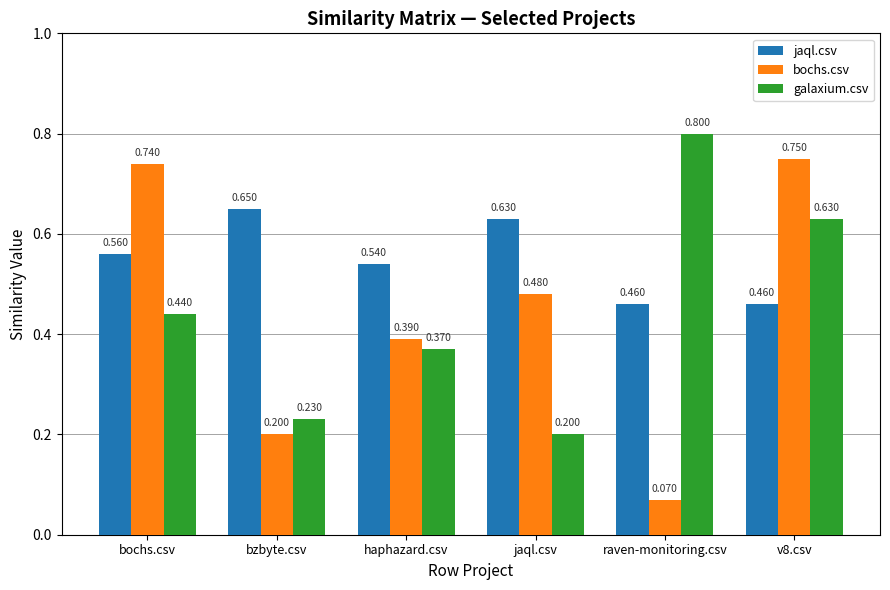

Which category has the highest value across all series?

raven-monitoring.csv